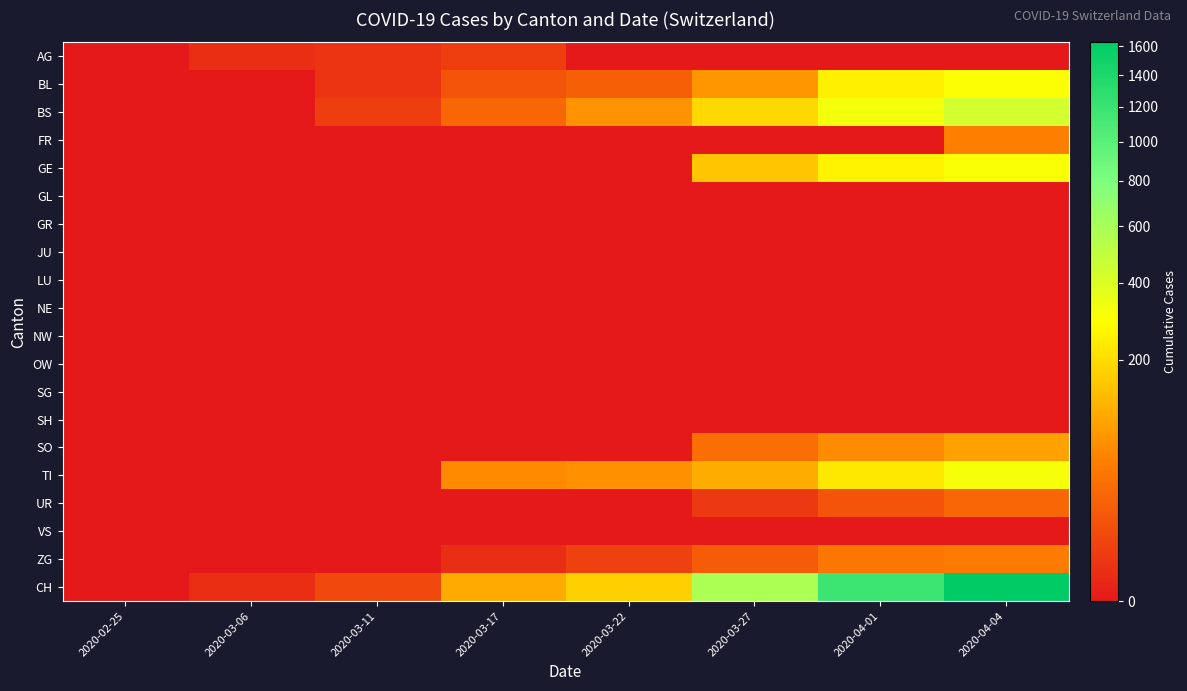

Which label corresponds to the smallest value in the chart?

2020-02-25